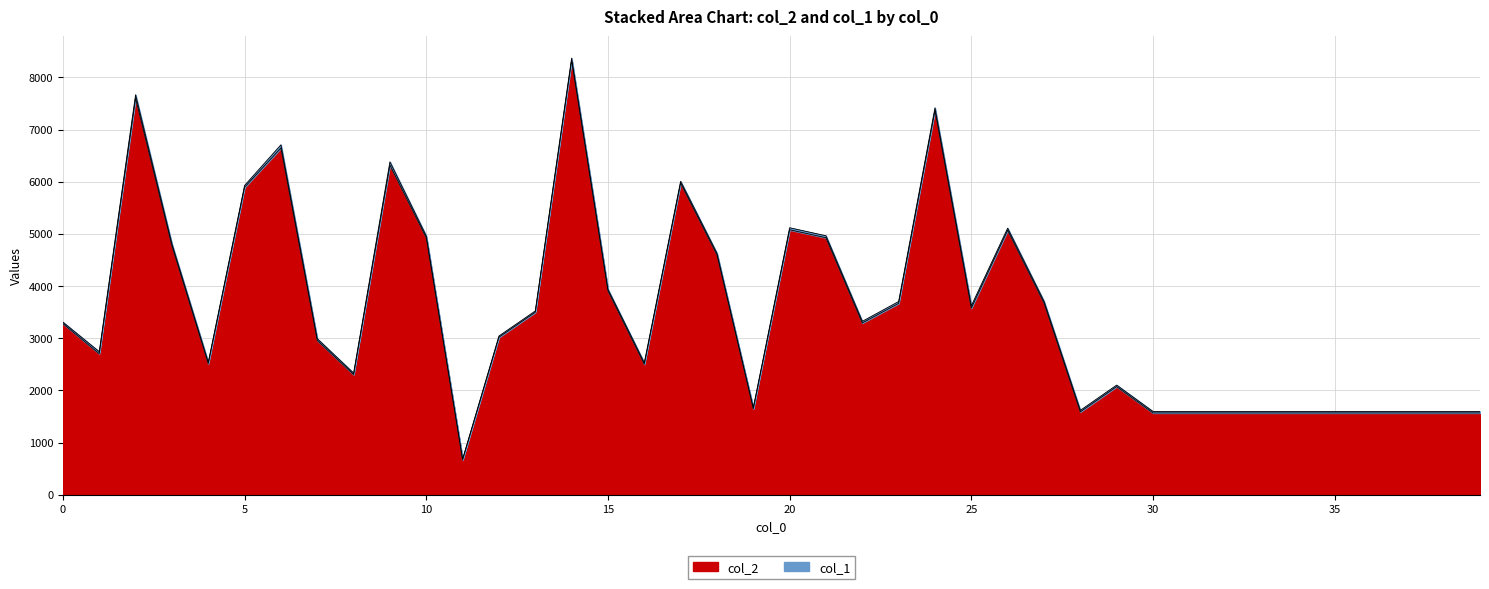

Rank the categories by value from highest to lowest.

14, 2, 24, 6, 9, 17, 5, 20, 26, 10, 21, 3, 18, 15, 27, 23, 25, 13, 22, 0, 12, 7, 1, 4, 16, 8, 29, 19, 28, 30, 31, 32, 33, 34, 35, 36, 37, 38, 39, 11